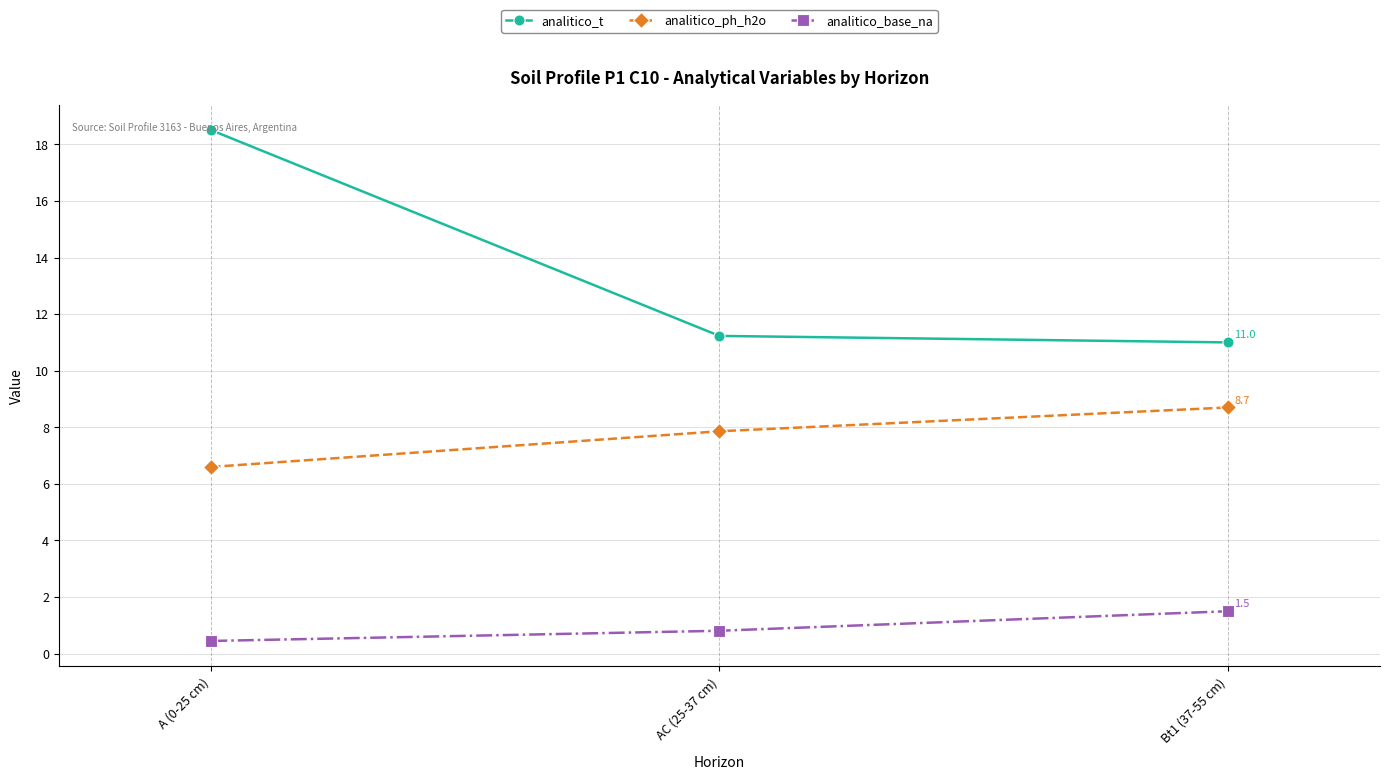

How many lines are shown in the chart?

3